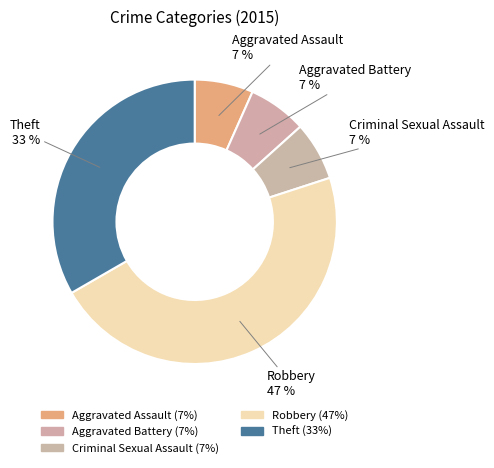

How many segments does this pie chart have?

5